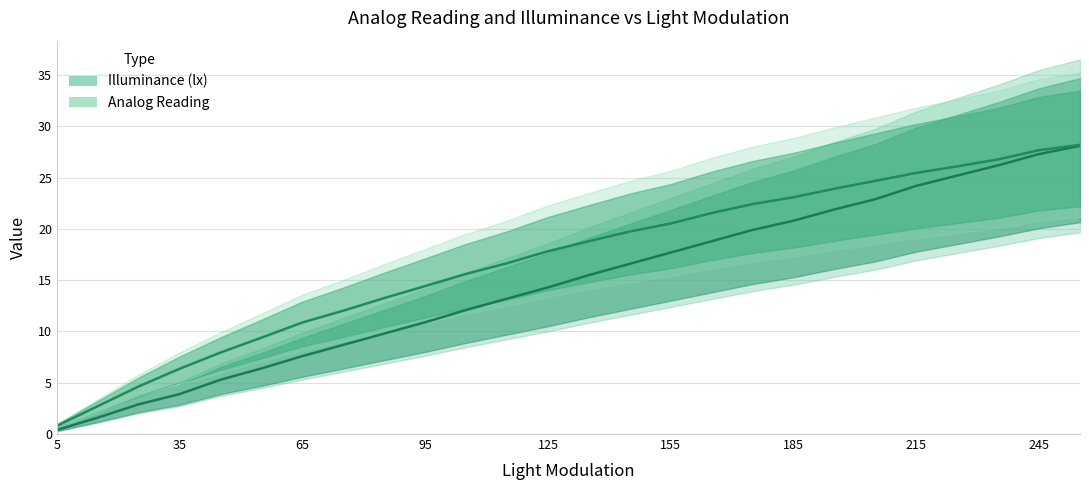

Is it true that Analog Reading equals 5.4 at 155?

False